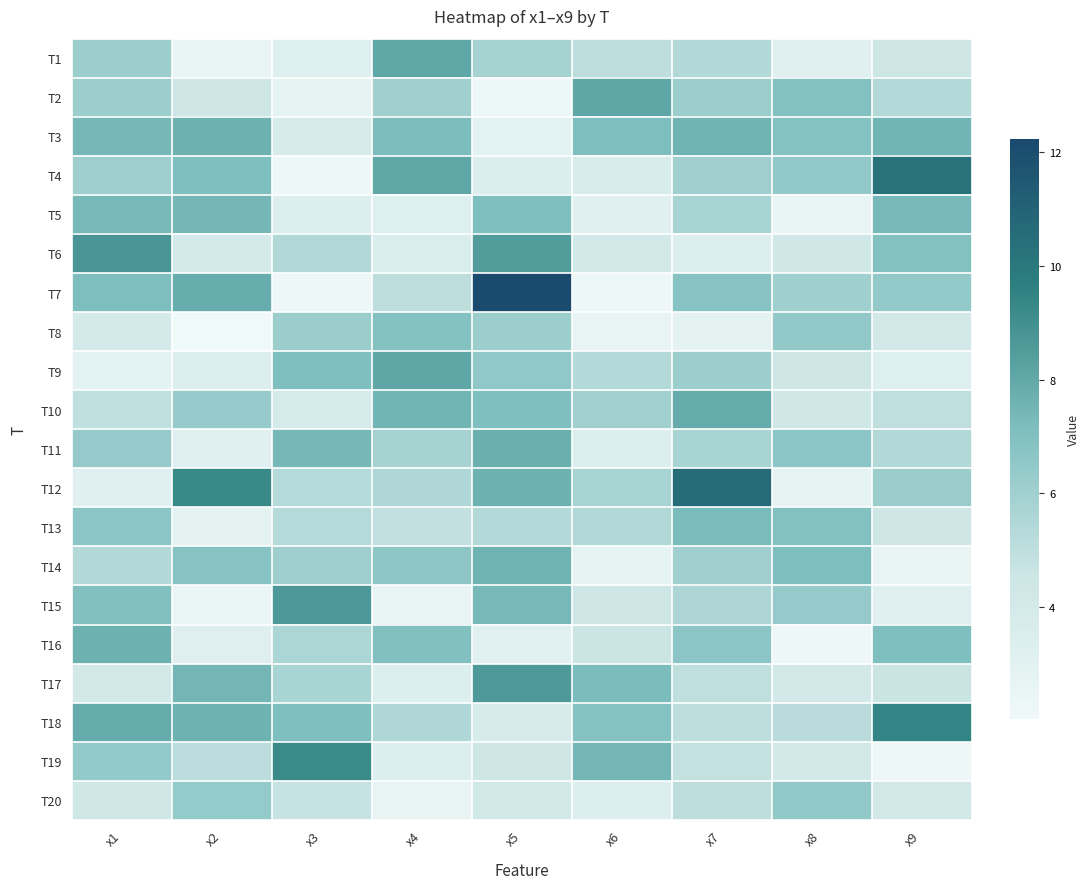

Which has a higher value, x5 or x3?

x5